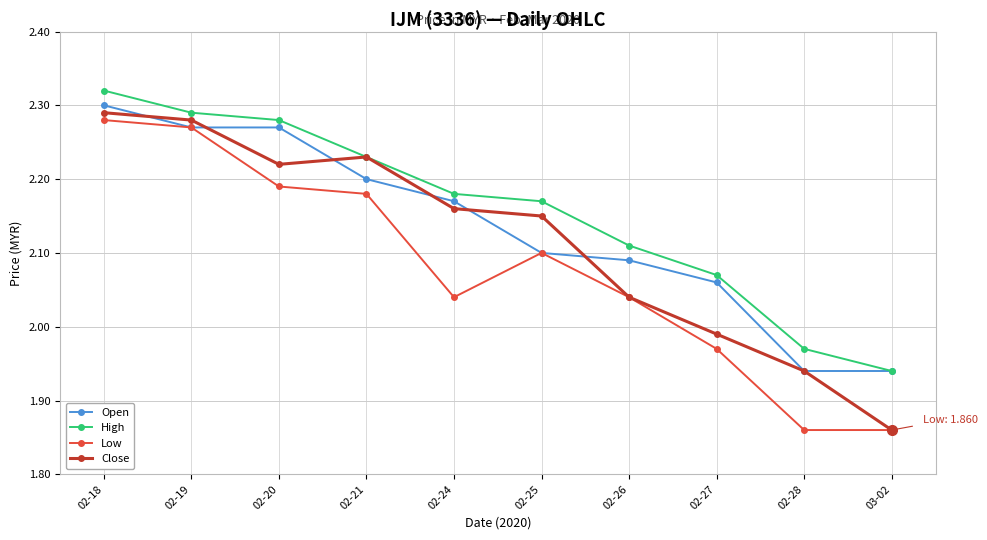

Where does the Open series first go above 2?

02-18